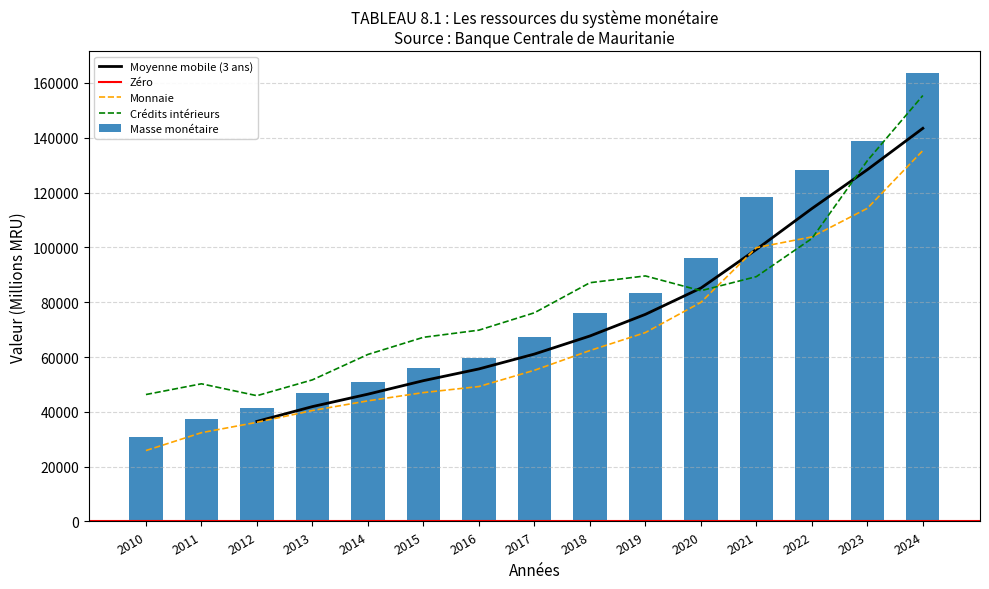

Is the value of Crédits intérieurs at 2015 greater than the value of Monnaie at 2014?

Yes